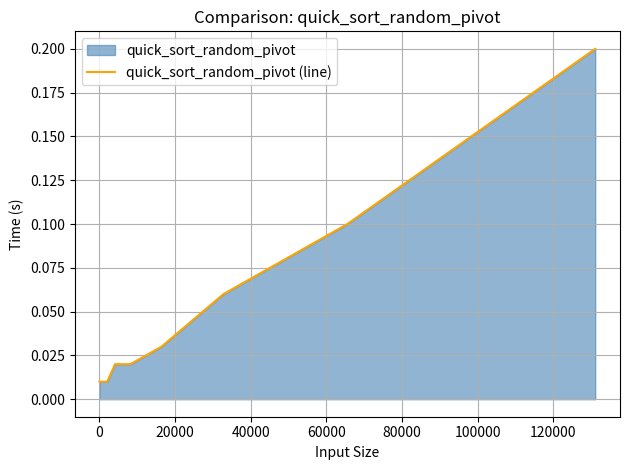

Is it true that the value at 0 is 0.0?

False